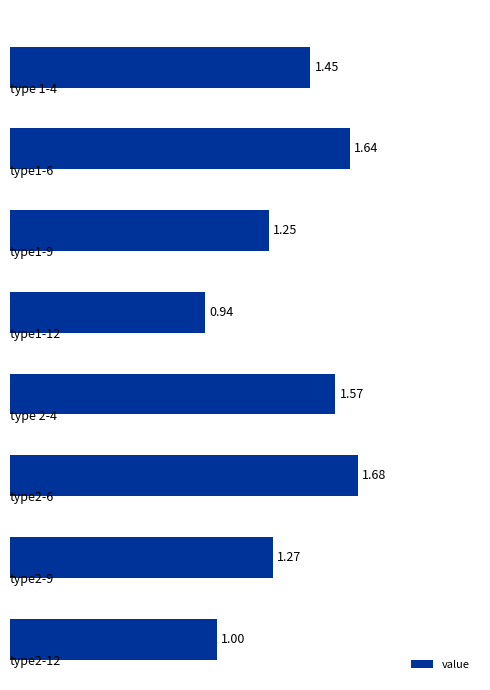

What is the difference between the second highest and second lowest values?

0.6